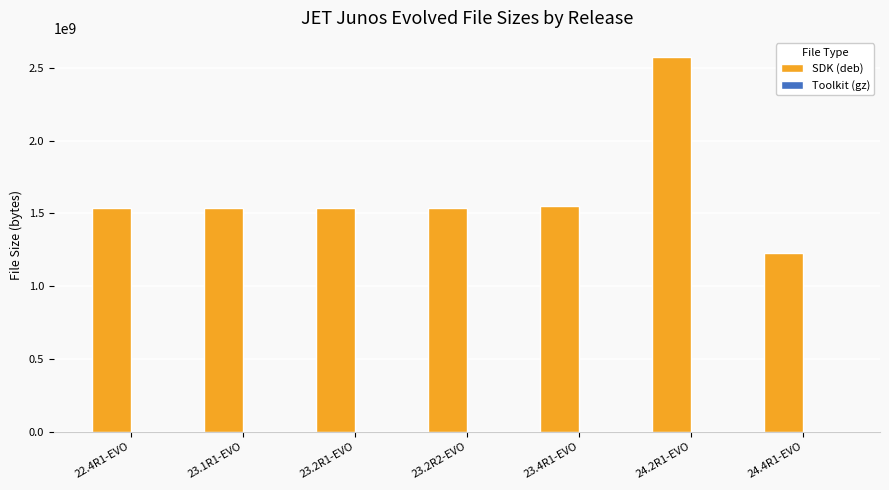

Between 24.2R1-EVO and 24.4R1-EVO, which series saw the biggest shift?

SDK (deb)